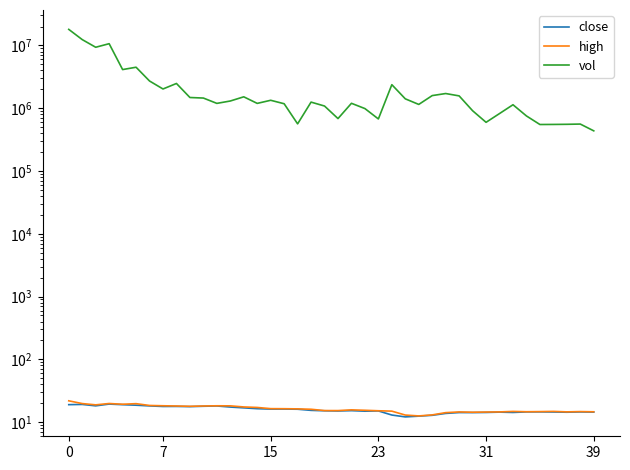

True or false: close and high cross at least once.

False